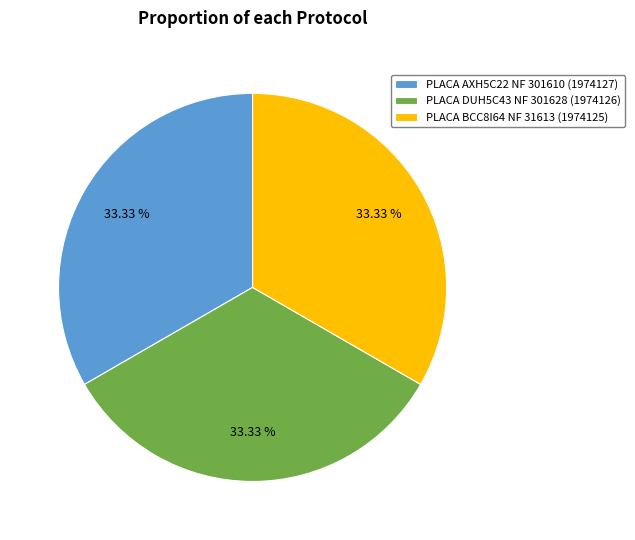

Do PLACA AXH5C22 NF 301610 (1974127) and PLACA BCC8I64 NF 31613 (1974125) together represent more than half of the pie?

Yes